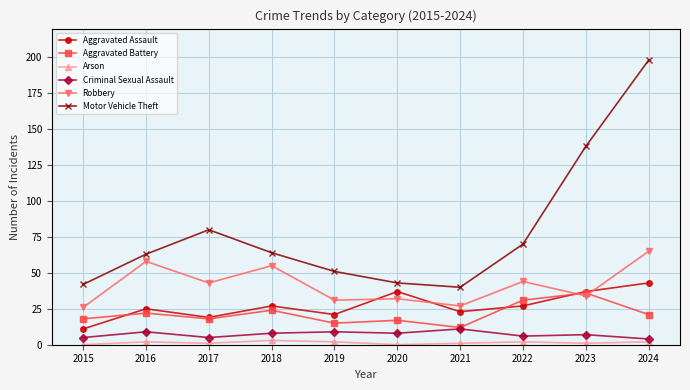

How many categories are shown in the chart?

10